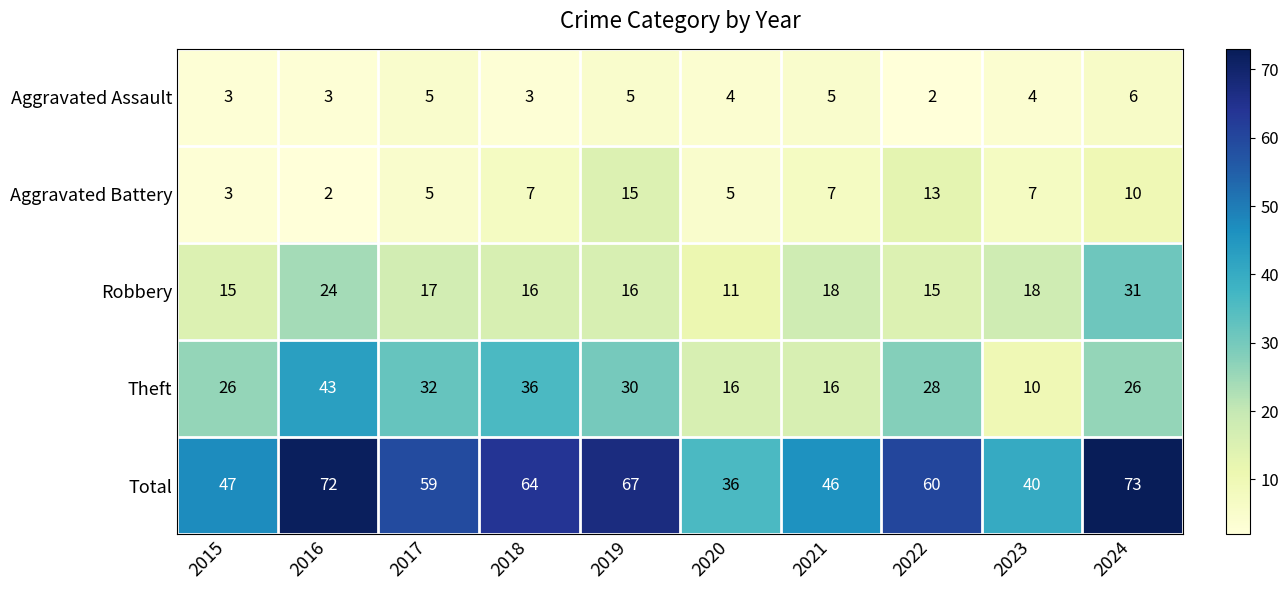

What is the sum of the Robbery values at 2023 and 2021?

36